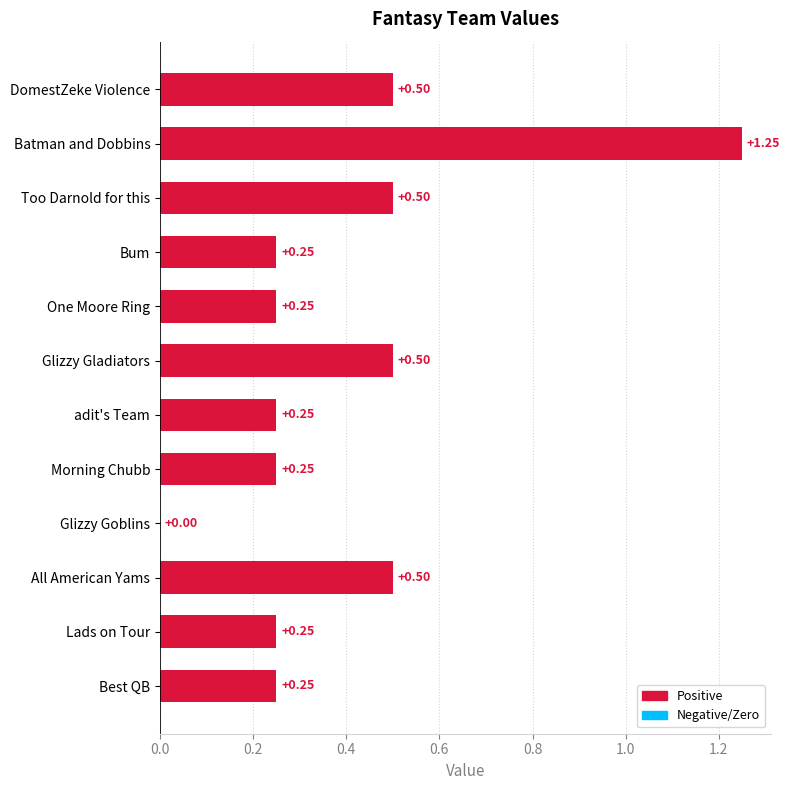

Which has a higher value, One Moore Ring or Glizzy Gladiators?

Glizzy Gladiators